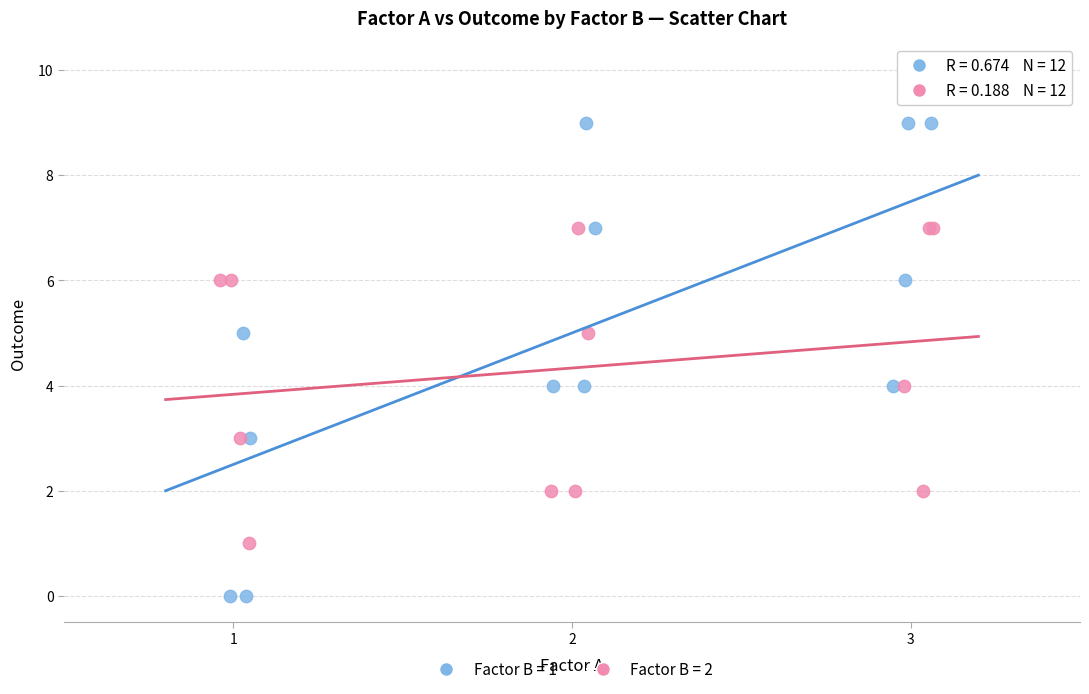

Which series contains the highest Y value?

Factor B = 1